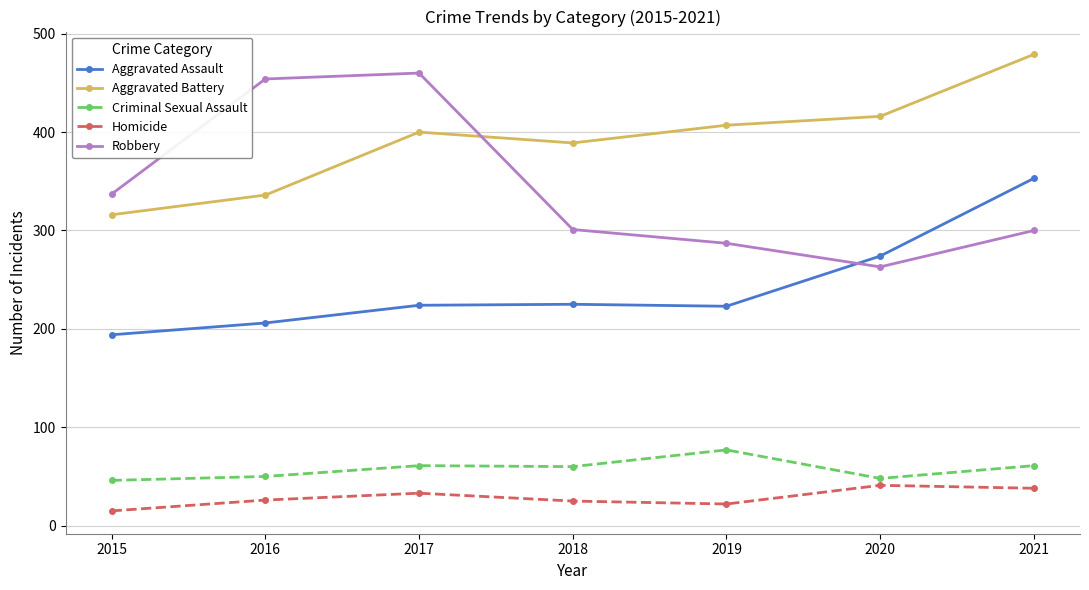

The value of Aggravated Assault at 2015 is 83. True or false?

False